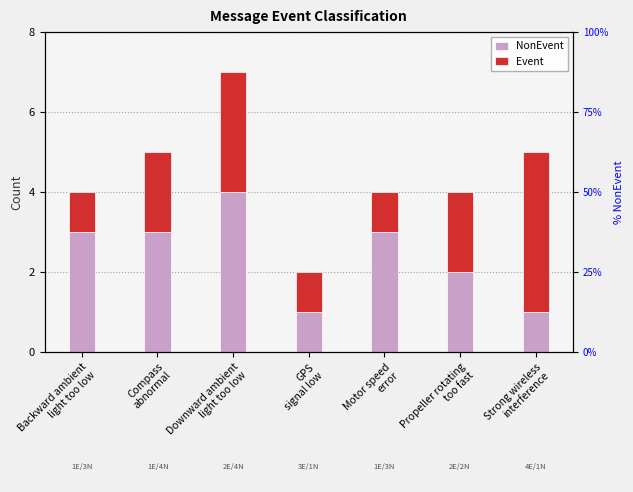

What is the difference between the maximum and minimum values in the NonEvent series?

3